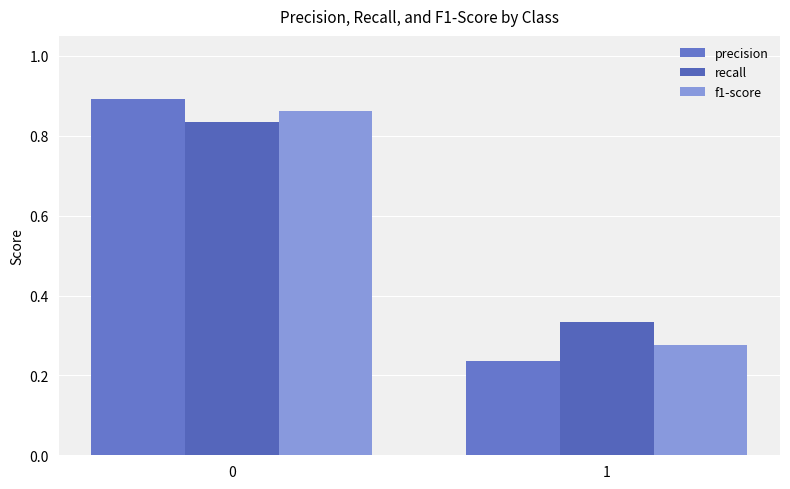

Rank the series by their average value, from highest to lowest.

recall, f1-score, precision